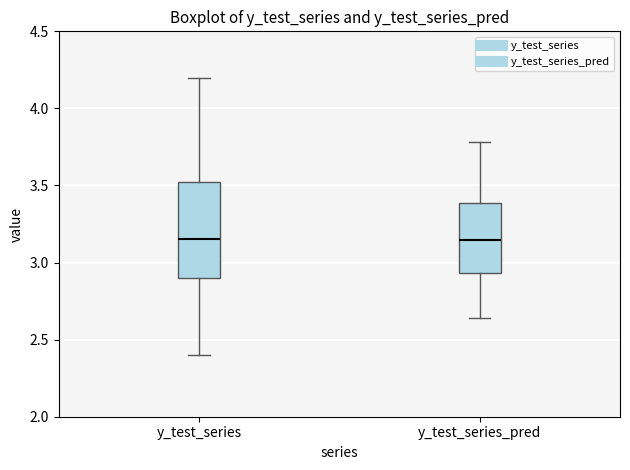

Comparing the boxes themselves (not the whiskers), which one is the tallest?

y_test_series